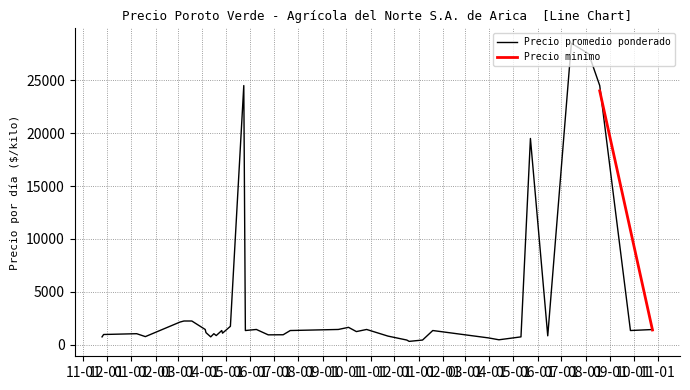

Between 2021-04-27 and 2021-05-26, which series saw the biggest shift?

Precio minimo